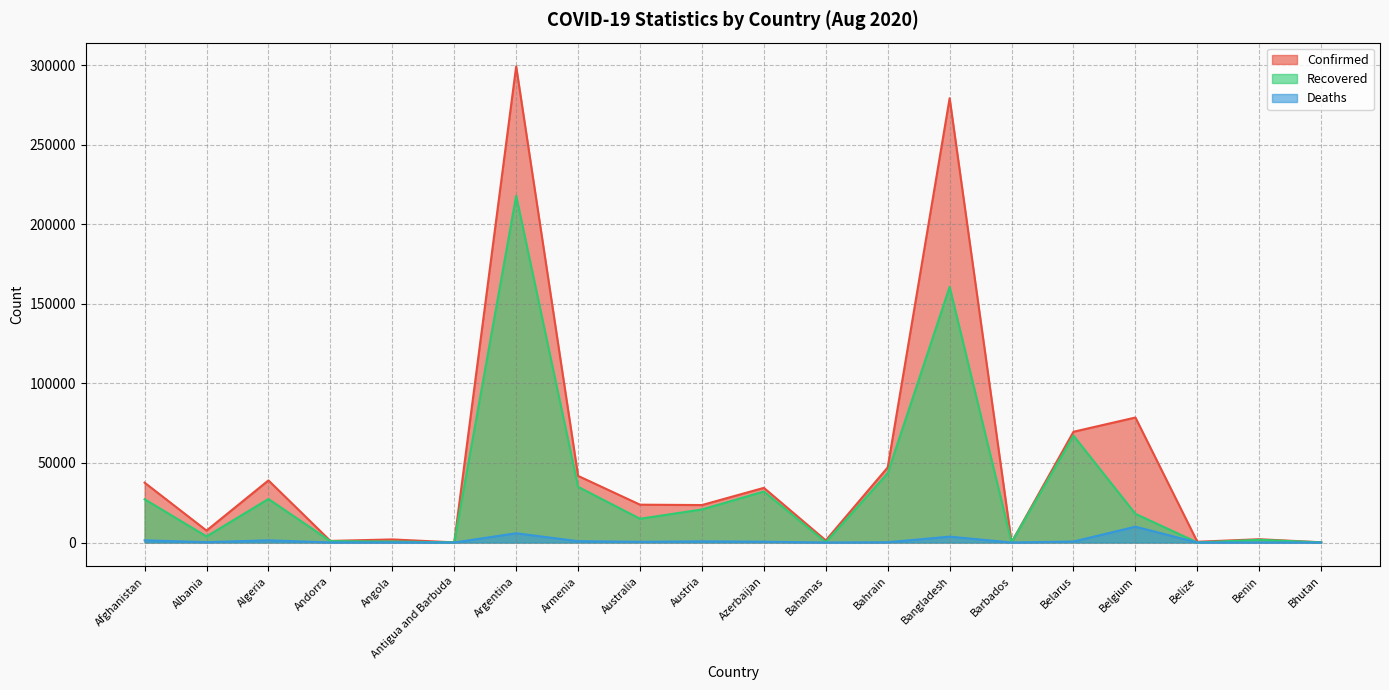

How many values in the Recovered series exceed 18003?

9